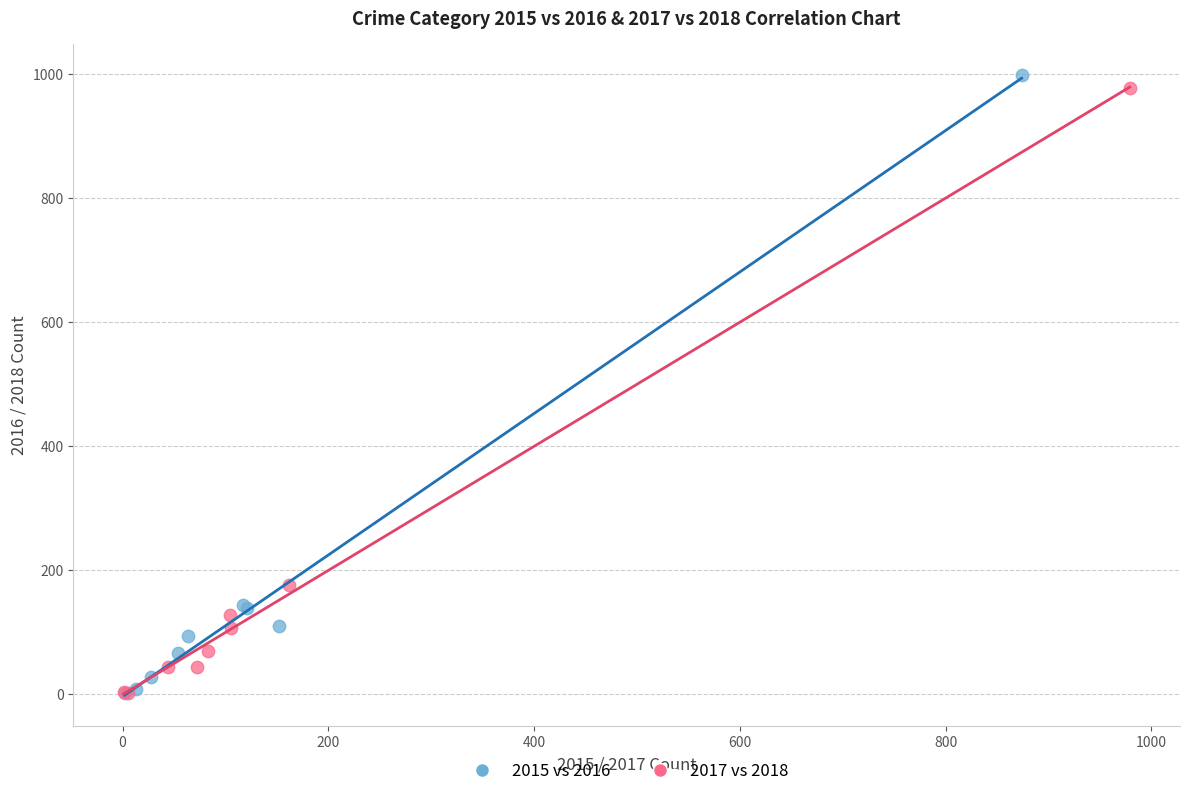

Which series contains the highest Y value?

2015 vs 2016